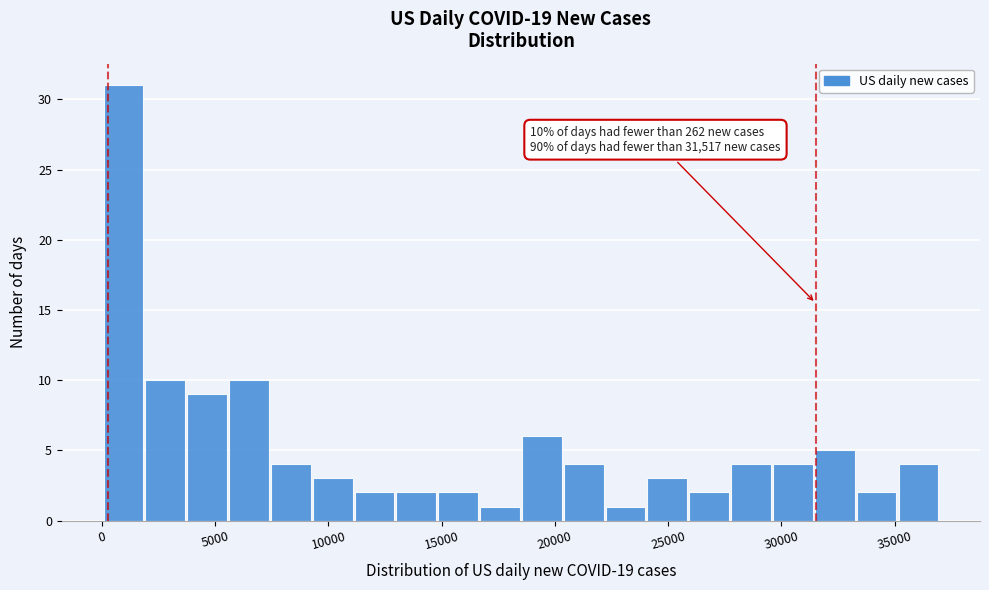

Around what value on the x-axis is the tallest bar? Give the approximate position of its centre, as read against the axis.

1000